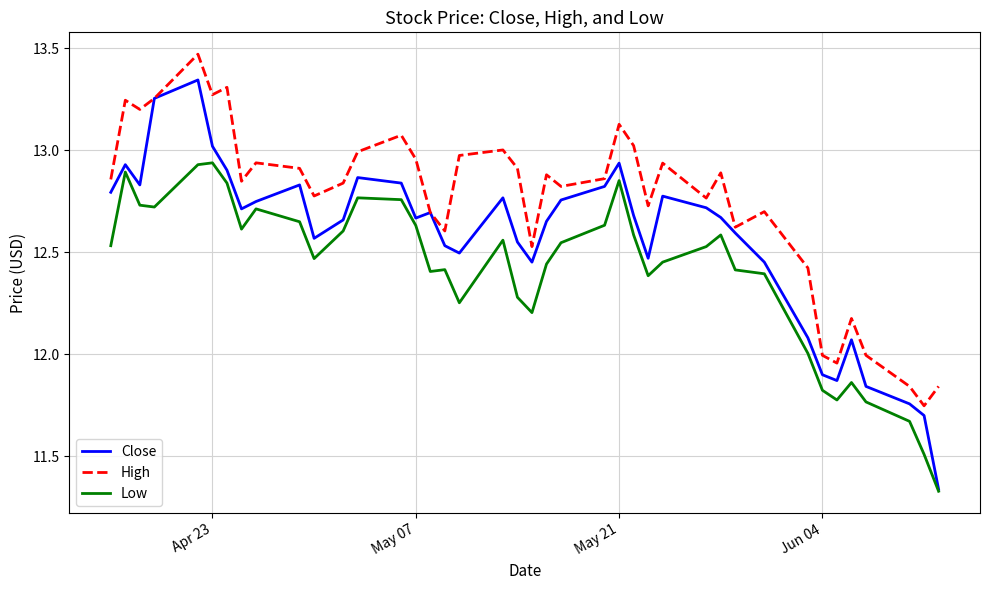

Which series has the largest total across all categories?

High